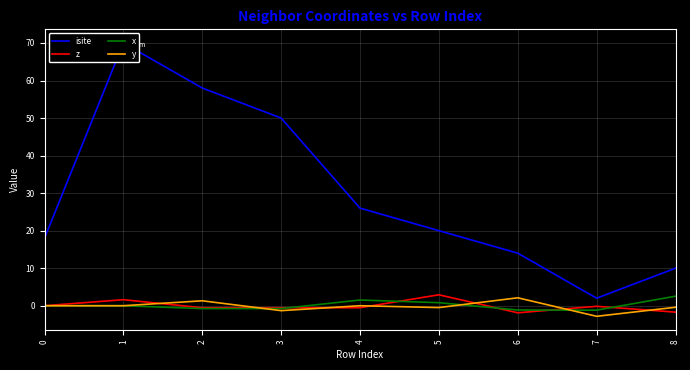

The z series shows -1.7 at 8. True or false?

True